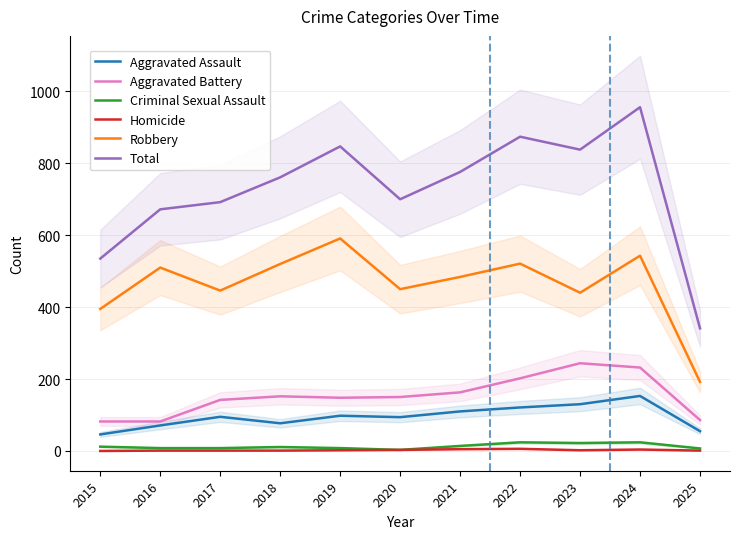

True or false: Criminal Sexual Assault has a value of 8 at 2016.

True